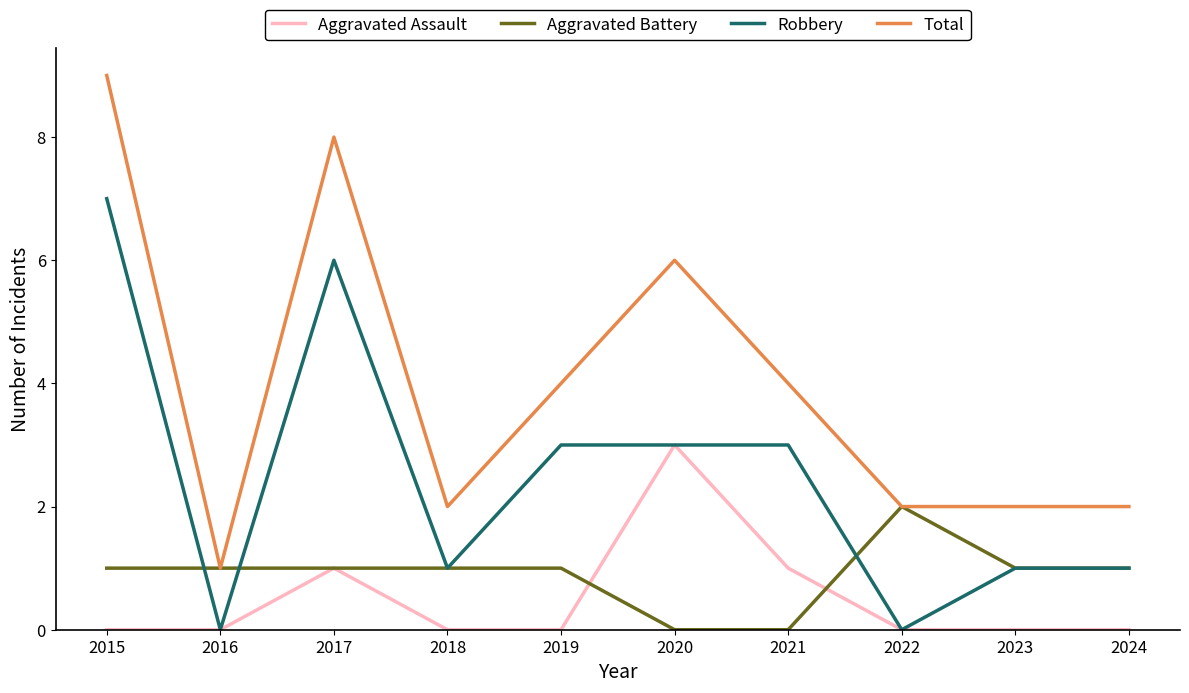

True or false: Aggravated Battery and Robbery intersect in this chart.

True